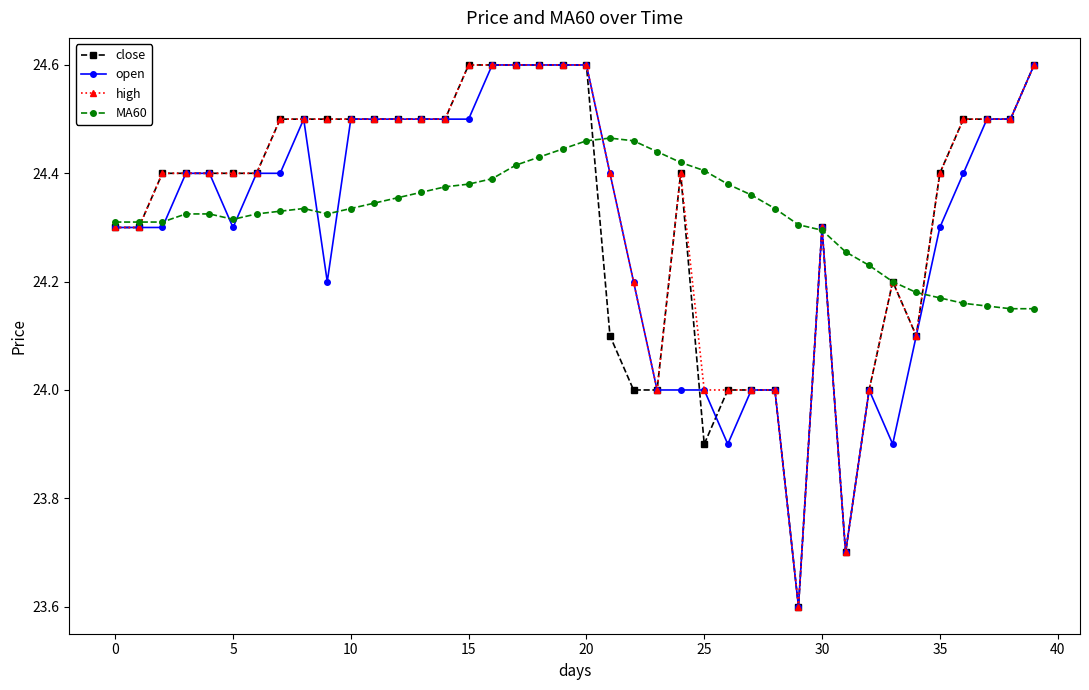

At how many categories does at least one series exceed 23?

40